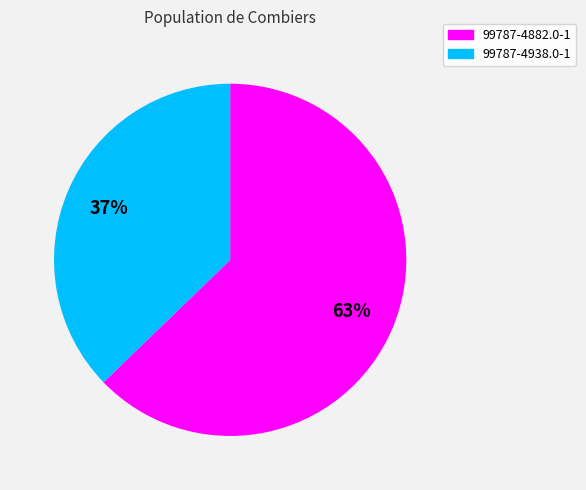

What is the largest slice in the pie chart?

99787-4882.0-1